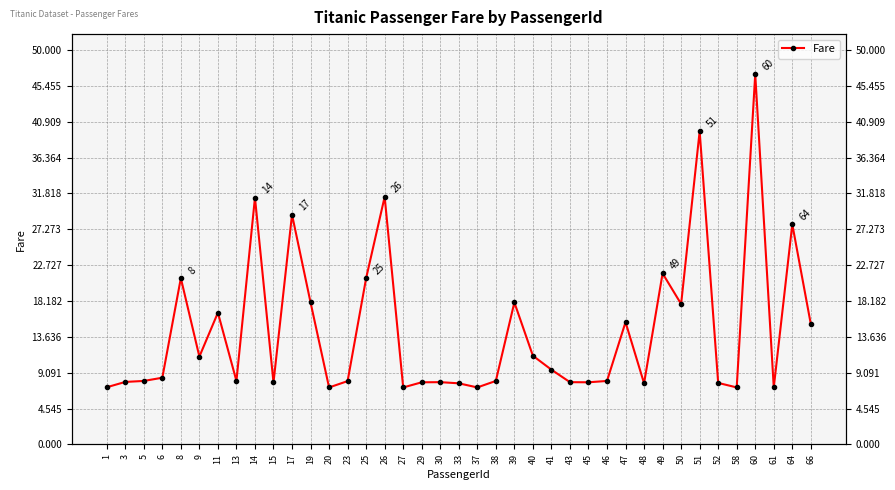

The chart shows a value of 7.4 at 66. True or false?

False